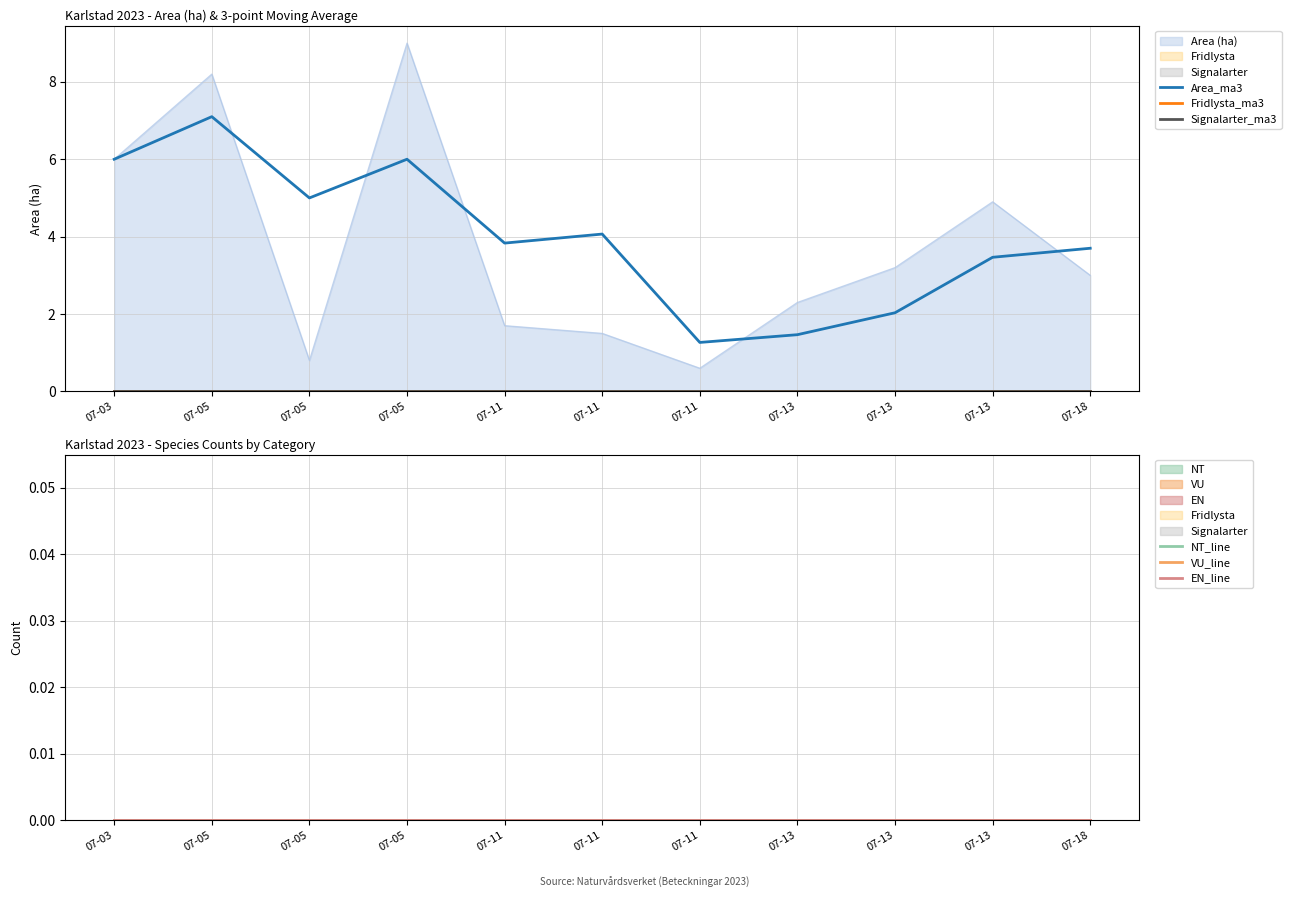

Which series has the largest total across all categories?

Area_ma3